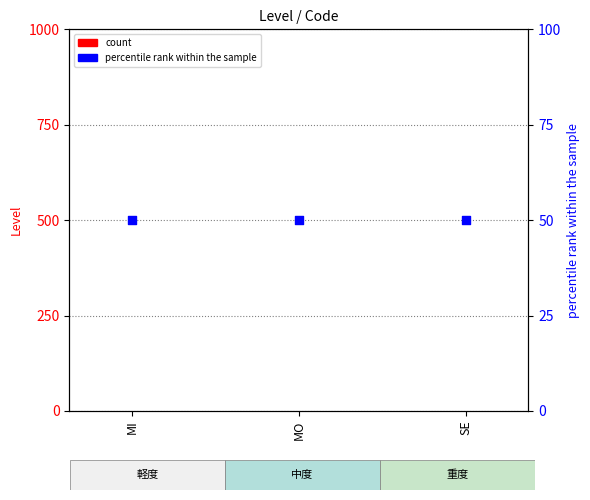

What is the total value across all series at SE?

51